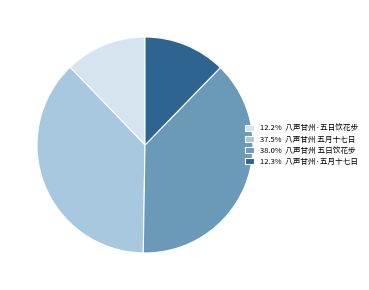

What is the ratio of the value at 37.5% 八声甘州 五月十七日 to the value at 12.2% 八声甘州·五日饮花步?

3.1